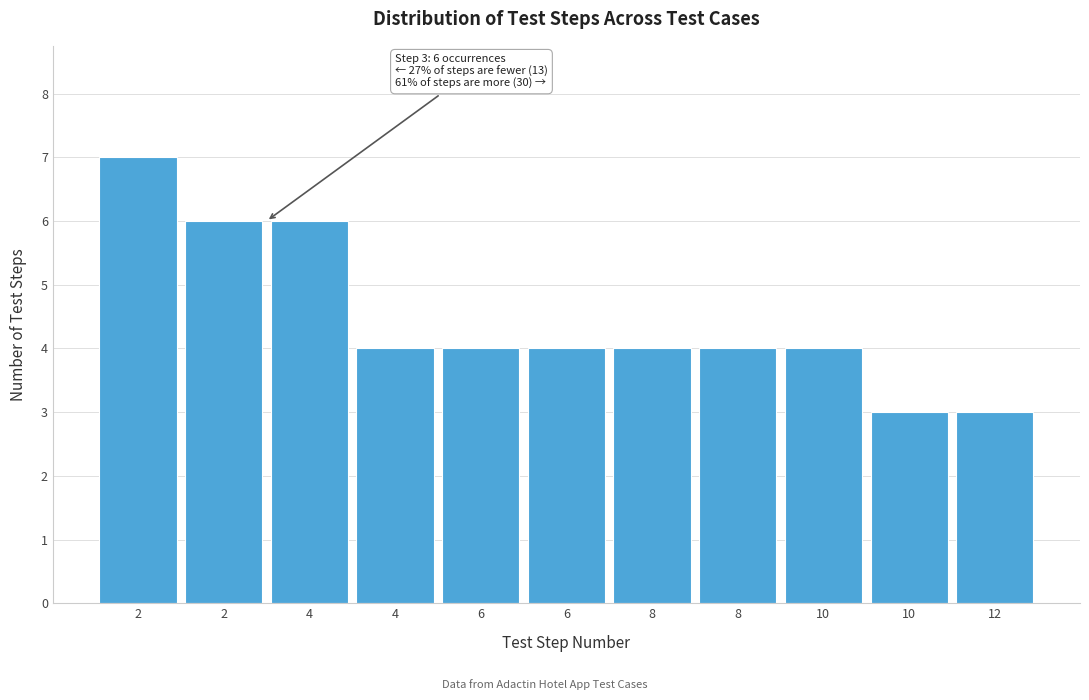

Count the number of data series in this chart.

1